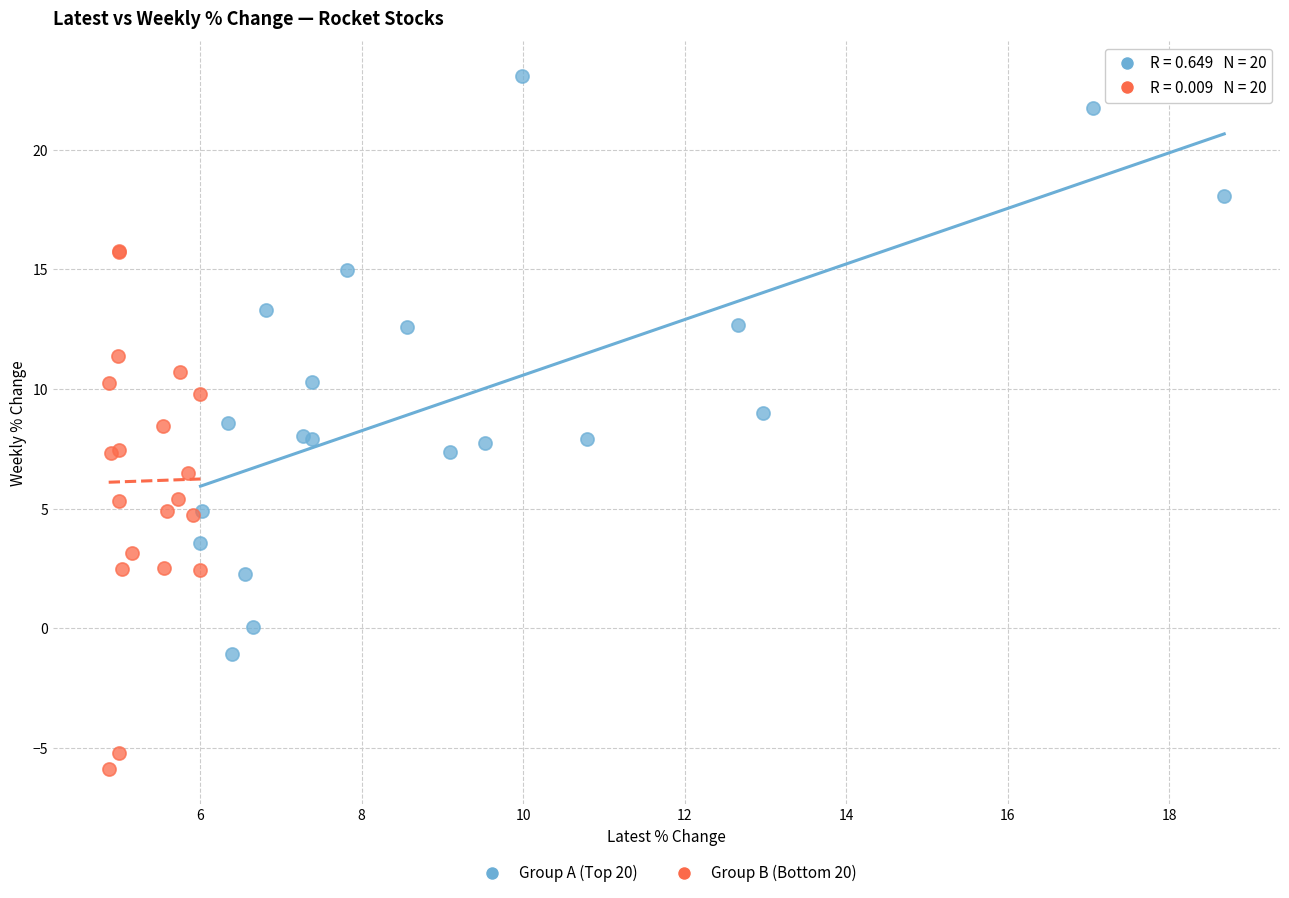

Which series reaches the maximum Y coordinate?

Group A (Top 20)